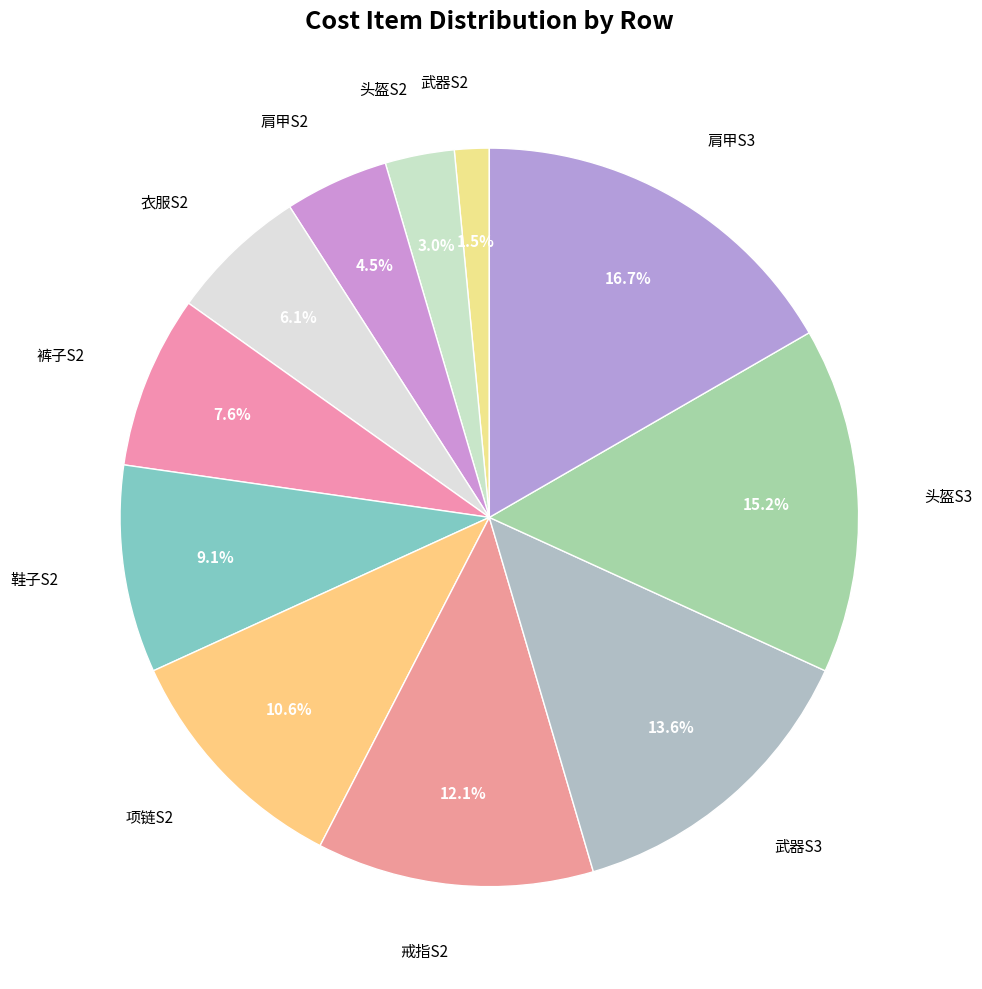

How many segments does this pie chart have?

11